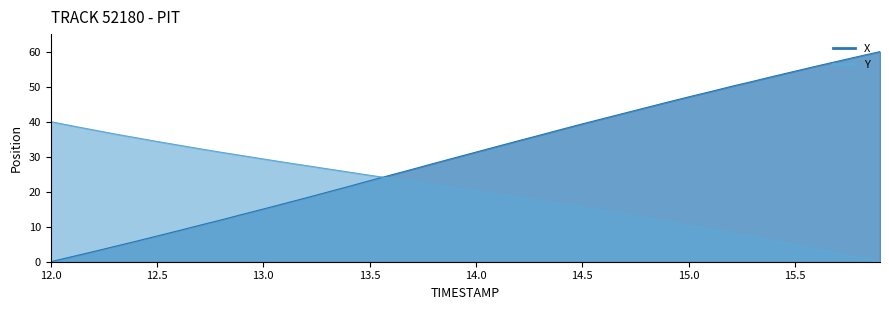

Reading left to right, list all the values displayed in this chart.

X: 0.0	1.4	2.9	4.3	5.8	7.3	8.8	10.4	11.9	13.5	15.0	16.6	18.2	19.8	21.5	23.1	24.8	26.4	28.1	29.7	31.3	32.9	34.6	36.1	37.8	39.4	40.9	42.5	44.0	45.6	47.1	48.5	50.1	51.5	53.0	54.4	55.8	57.2	58.6	60.0
Y: 40.0	38.8	37.7	36.5	35.4	34.3	33.3	32.3	31.3	30.3	29.3	28.4	27.5	26.5	25.6	24.7	23.8	22.9	22.0	21.1	20.2	19.3	18.3	17.4	16.5	15.5	14.5	13.5	12.5	11.4	10.4	9.3	8.2	7.1	5.9	4.8	3.6	2.4	1.2	0.0